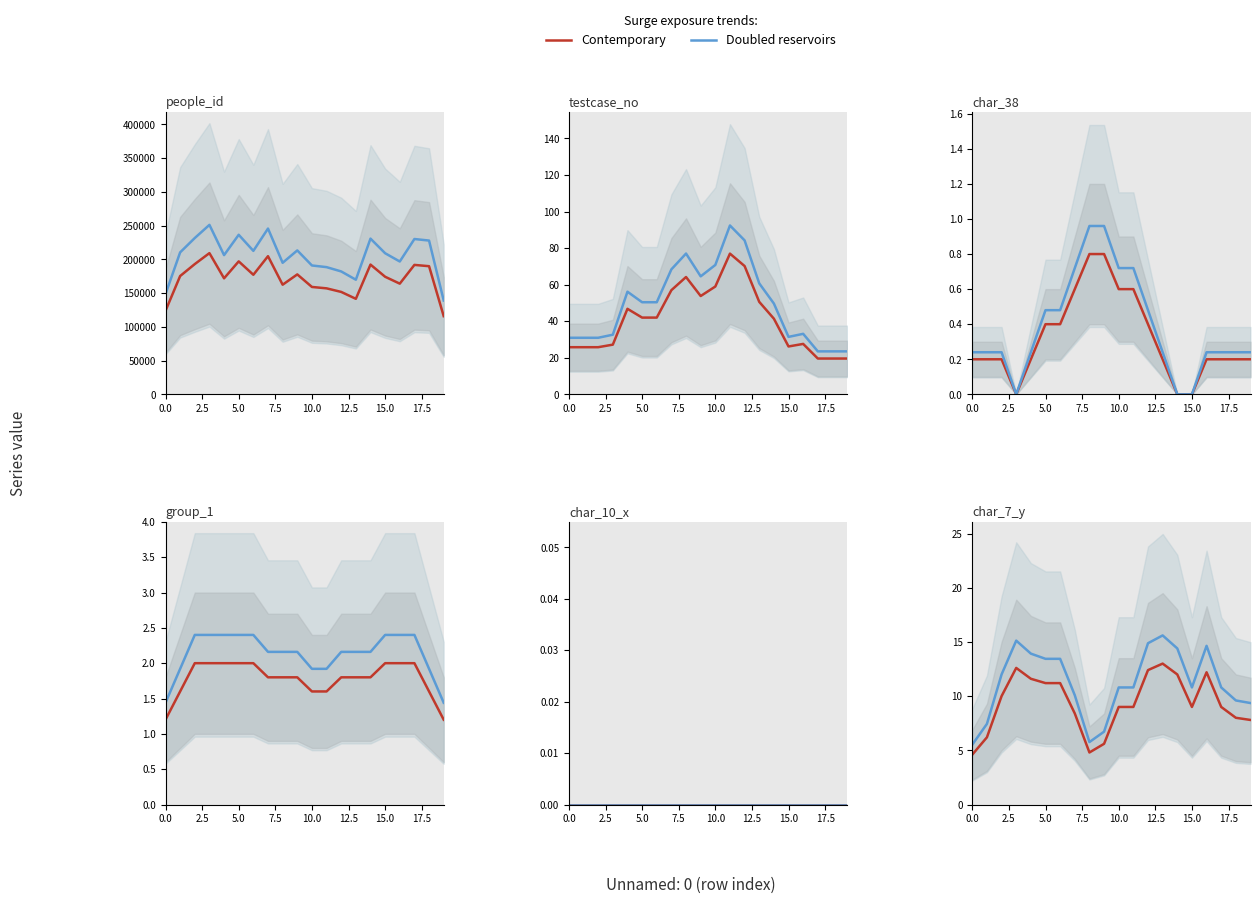

True or false: Contemporary and Doubled reservoirs cross at least once.

False